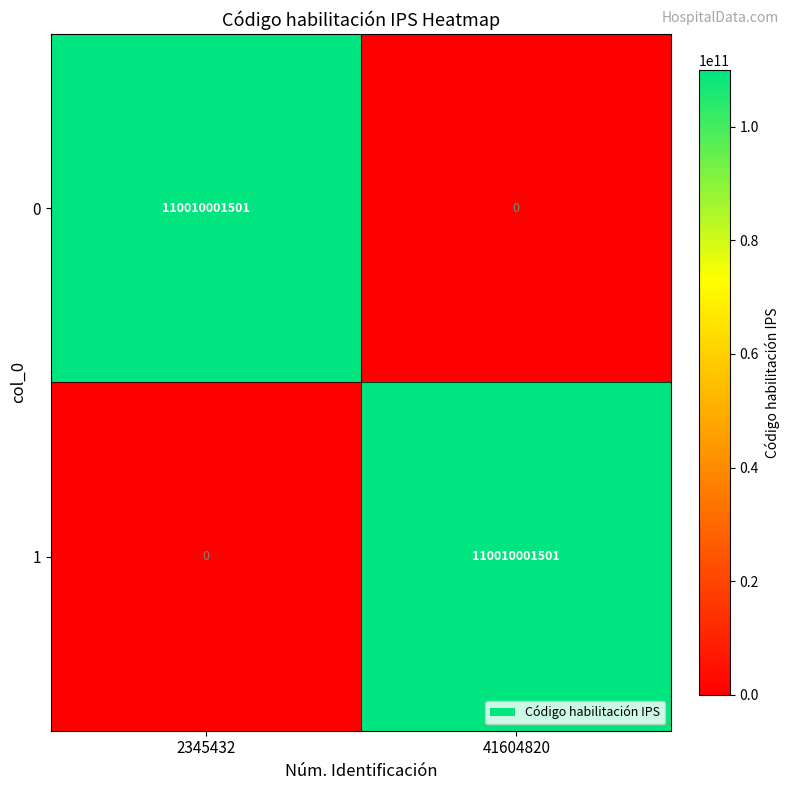

Rank the series at 41604820 from highest to lowest value.

1, 0